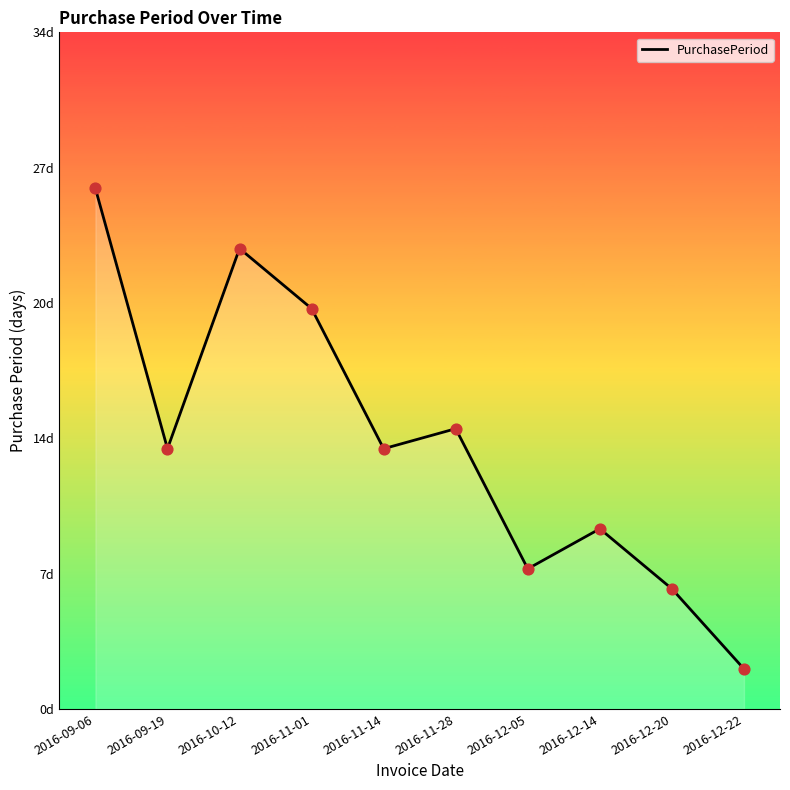

Between 2016-12-22 and 2016-09-19, which is larger?

2016-09-19